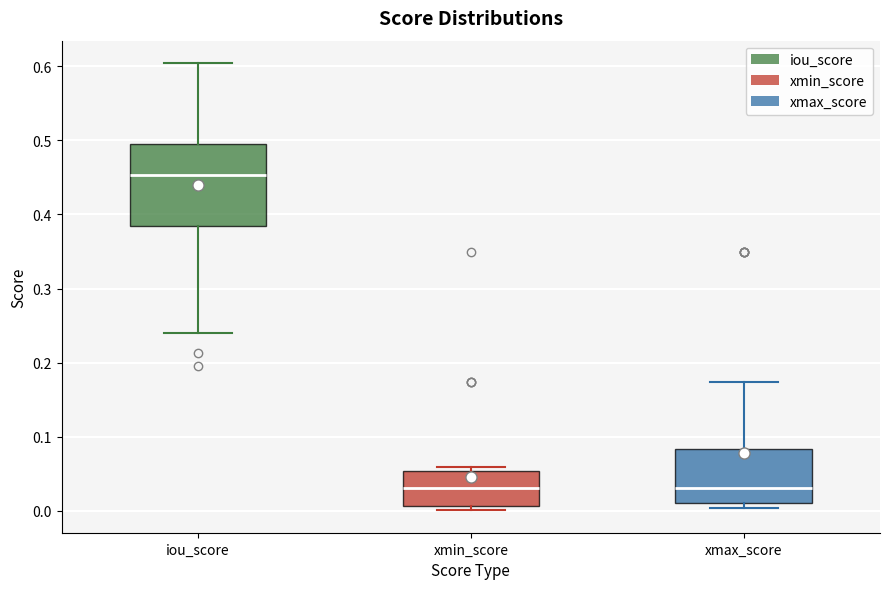

Comparing the boxes themselves (not the whiskers), which one is the tallest?

iou_score